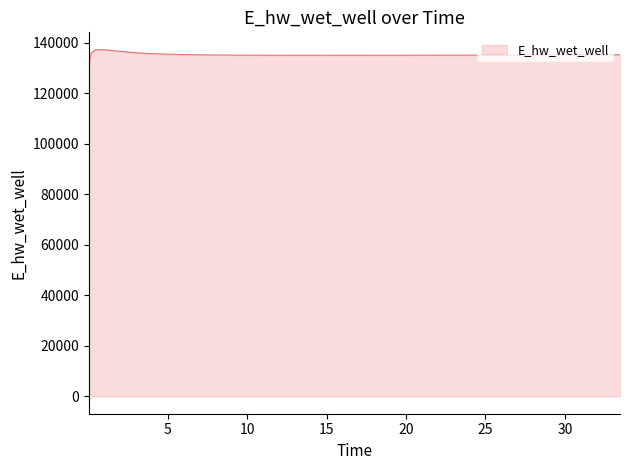

True or false: there are more than 0 points higher than both neighbors.

True